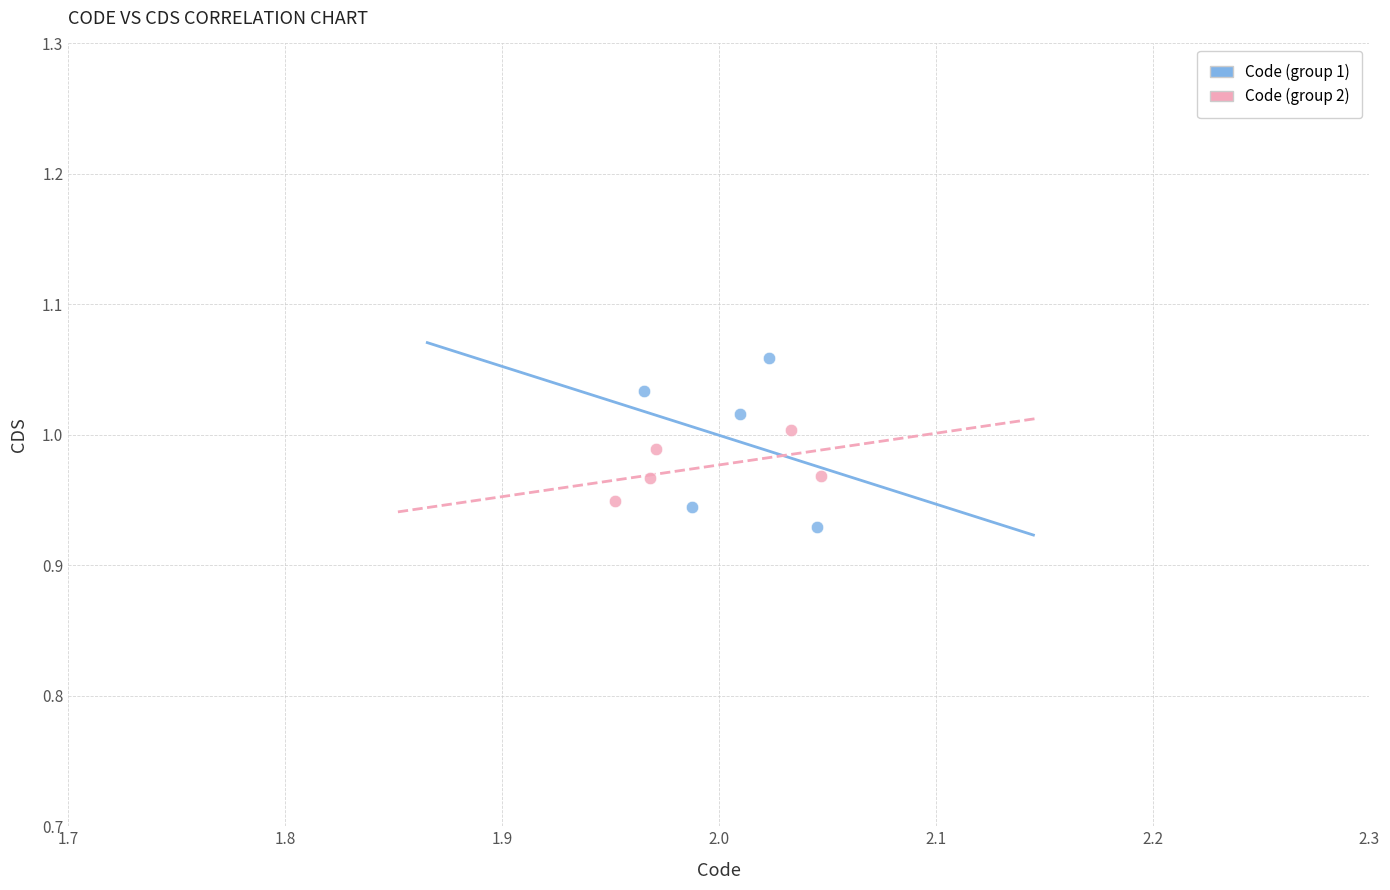

Which series has the largest Y range (max minus min)?

Code (group 1)